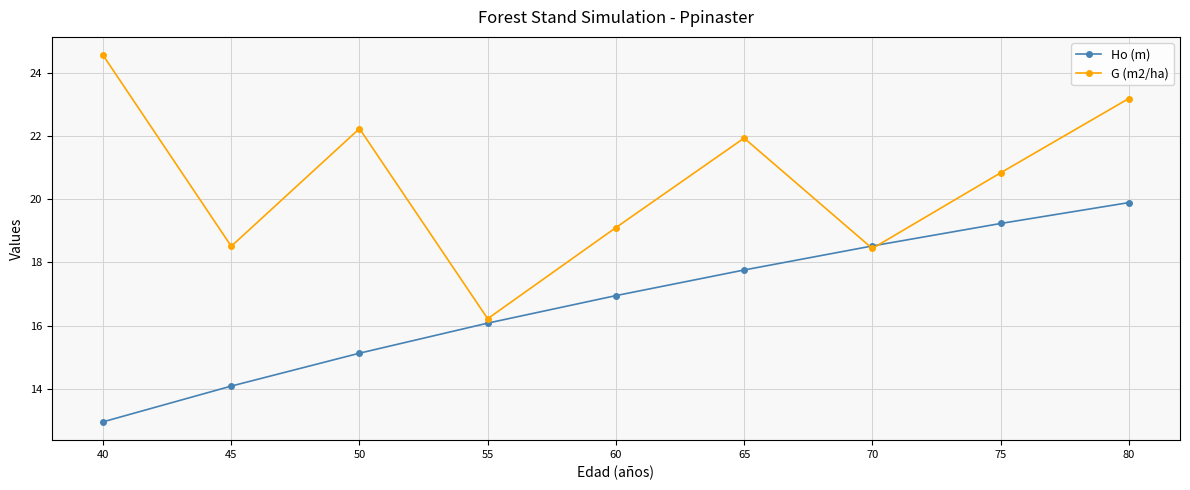

The Ho (m) series shows 16.1 at 55. True or false?

True